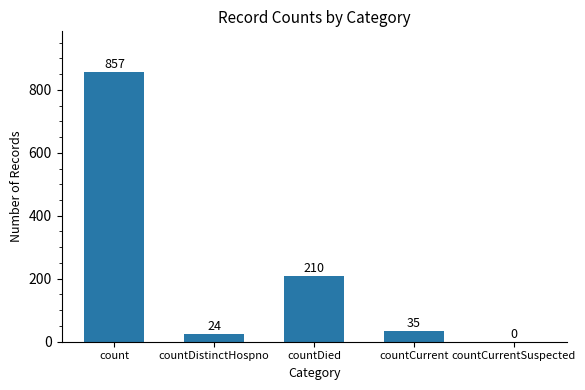

Between countCurrentSuspected and count, which is larger?

count